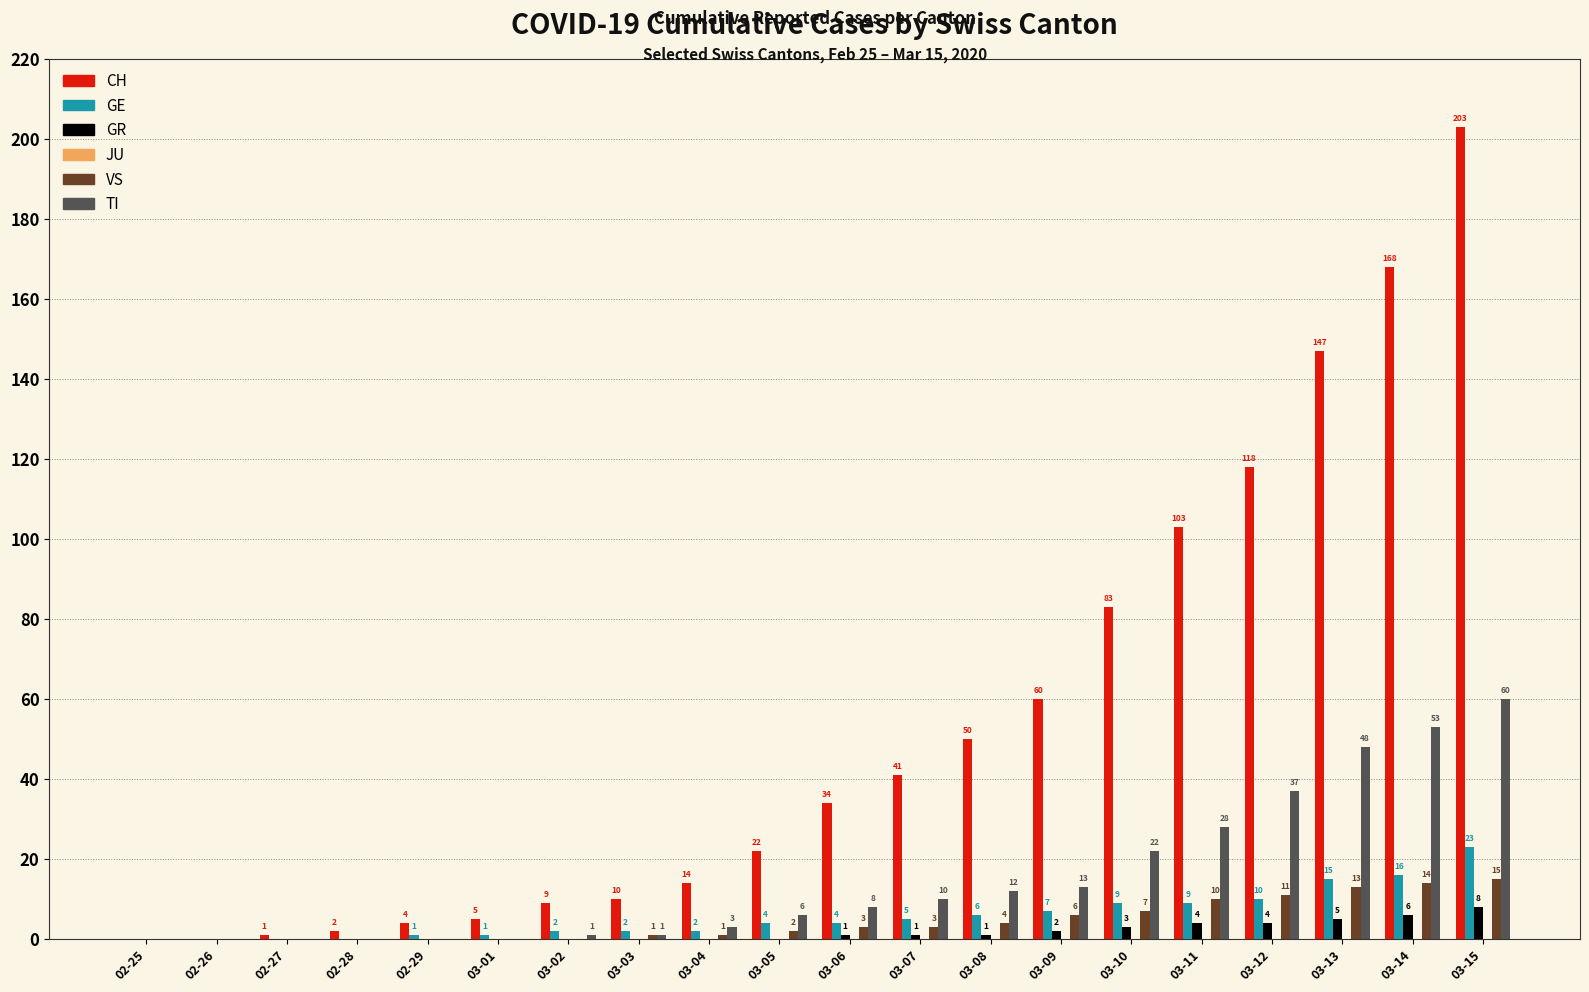

The value of GE at 03-13 is 4. True or false?

False